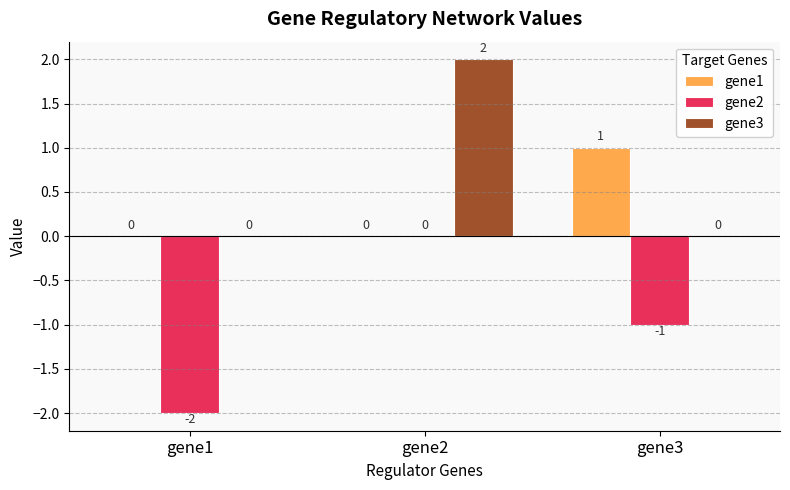

How many data points in gene2 are above -1?

1